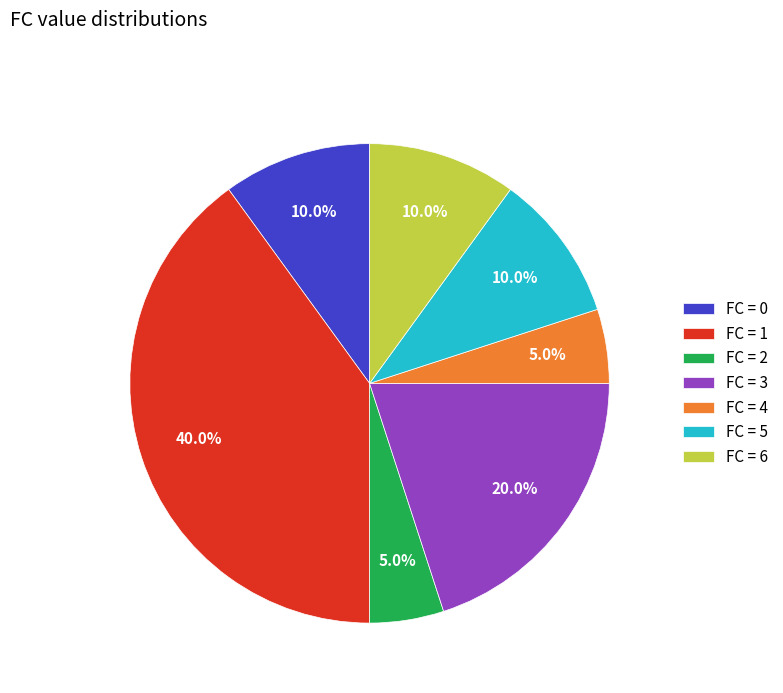

Which has a higher value, FC = 3 or FC = 6?

FC = 3